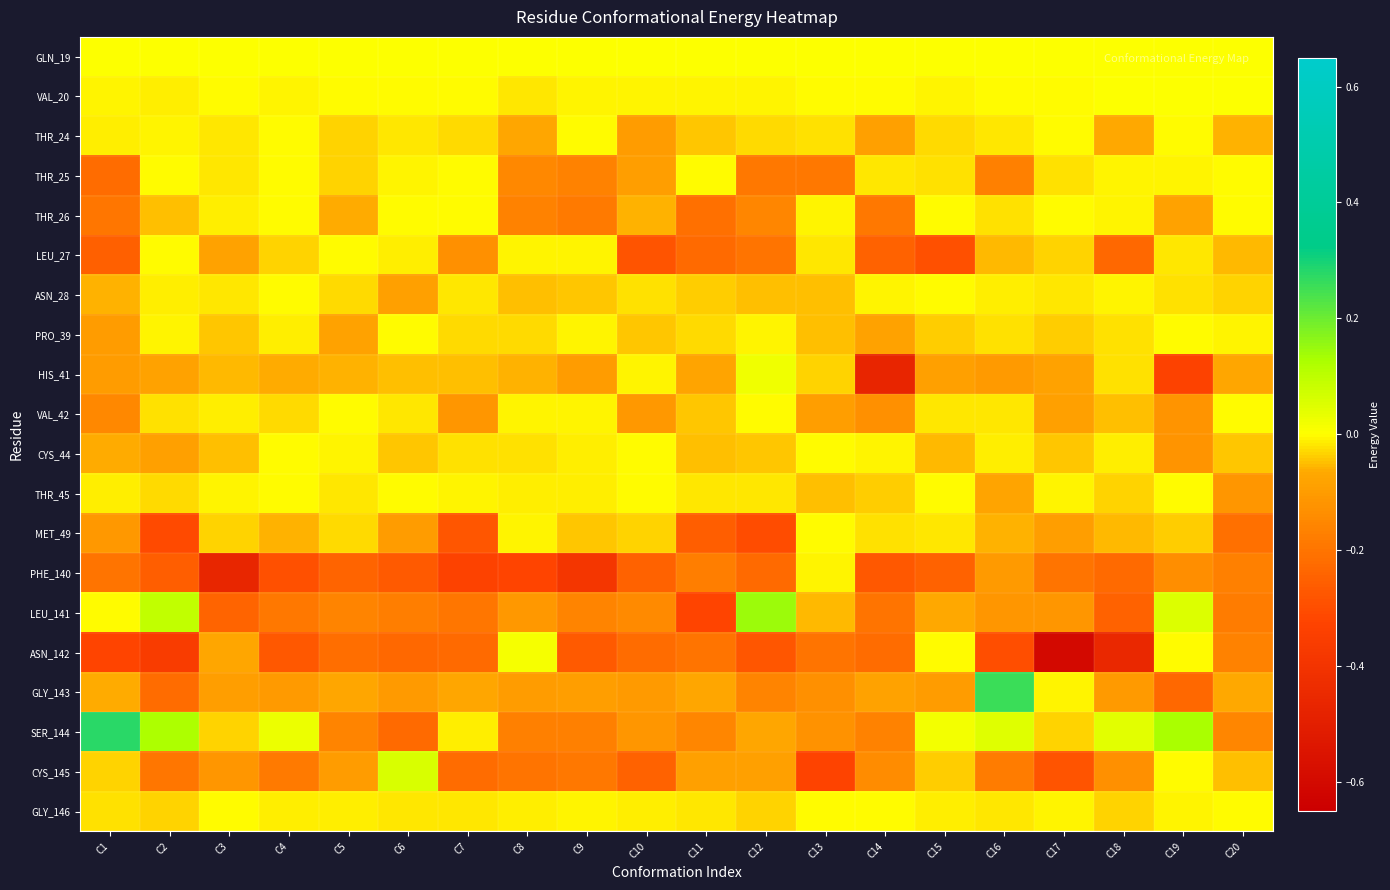

Reading right to left, list all the values displayed in this chart.

GLN_19: C20=0.0	C19=0.0	C18=0.0	C17=0.0	C16=0.0	C15=0.0	C14=0.0	C13=0.0	C12=0.0	C11=0.0	C10=0.0	C9=0.0	C8=0.0	C7=0.0	C6=0.0	C5=0.0	C4=0.0	C3=0.0	C2=0.0	C1=0.0
VAL_20: C20=0.0	C19=0.0	C18=0.0	C17=-0.0	C16=-0.0	C15=-0.0	C14=-0.0	C13=-0.0	C12=-0.0	C11=-0.0	C10=-0.0	C9=-0.0	C8=-0.0	C7=-0.0	C6=-0.0	C5=-0.0	C4=-0.0	C3=-0.0	C2=-0.0	C1=-0.0
THR_24: C20=-0.1	C19=-0.0	C18=-0.1	C17=-0.0	C16=-0.0	C15=-0.0	C14=-0.1	C13=-0.0	C12=-0.0	C11=-0.0	C10=-0.1	C9=-0.0	C8=-0.1	C7=-0.0	C6=-0.0	C5=-0.0	C4=-0.0	C3=-0.0	C2=-0.0	C1=-0.0
THR_25: C20=-0.0	C19=-0.0	C18=-0.0	C17=-0.0	C16=-0.2	C15=-0.0	C14=-0.0	C13=-0.2	C12=-0.2	C11=-0.0	C10=-0.1	C9=-0.2	C8=-0.1	C7=-0.0	C6=-0.0	C5=-0.0	C4=-0.0	C3=-0.0	C2=-0.0	C1=-0.2
THR_26: C20=-0.0	C19=-0.1	C18=-0.0	C17=-0.0	C16=-0.0	C15=-0.0	C14=-0.2	C13=-0.0	C12=-0.2	C11=-0.2	C10=-0.1	C9=-0.2	C8=-0.2	C7=-0.0	C6=-0.0	C5=-0.1	C4=-0.0	C3=-0.0	C2=-0.0	C1=-0.2
LEU_27: C20=-0.1	C19=-0.0	C18=-0.2	C17=-0.0	C16=-0.1	C15=-0.3	C14=-0.2	C13=-0.0	C12=-0.2	C11=-0.2	C10=-0.3	C9=-0.0	C8=-0.0	C7=-0.1	C6=-0.0	C5=-0.0	C4=-0.0	C3=-0.1	C2=-0.0	C1=-0.3
ASN_28: C20=-0.0	C19=-0.0	C18=-0.0	C17=-0.0	C16=-0.0	C15=-0.0	C14=-0.0	C13=-0.0	C12=-0.0	C11=-0.0	C10=-0.0	C9=-0.0	C8=-0.0	C7=-0.0	C6=-0.1	C5=-0.0	C4=-0.0	C3=-0.0	C2=-0.0	C1=-0.1
PRO_39: C20=-0.0	C19=-0.0	C18=-0.0	C17=-0.0	C16=-0.0	C15=-0.0	C14=-0.1	C13=-0.0	C12=-0.0	C11=-0.0	C10=-0.0	C9=-0.0	C8=-0.0	C7=-0.0	C6=-0.0	C5=-0.1	C4=-0.0	C3=-0.0	C2=-0.0	C1=-0.1
HIS_41: C20=-0.1	C19=-0.3	C18=-0.0	C17=-0.1	C16=-0.1	C15=-0.1	C14=-0.5	C13=-0.0	C12=0.0	C11=-0.1	C10=-0.0	C9=-0.1	C8=-0.1	C7=-0.0	C6=-0.0	C5=-0.1	C4=-0.1	C3=-0.1	C2=-0.1	C1=-0.1
VAL_42: C20=-0.0	C19=-0.1	C18=-0.0	C17=-0.1	C16=-0.0	C15=-0.0	C14=-0.1	C13=-0.1	C12=-0.0	C11=-0.0	C10=-0.1	C9=-0.0	C8=-0.0	C7=-0.1	C6=-0.0	C5=-0.0	C4=-0.0	C3=-0.0	C2=-0.0	C1=-0.2
CYS_44: C20=-0.0	C19=-0.1	C18=-0.0	C17=-0.0	C16=-0.0	C15=-0.1	C14=-0.0	C13=-0.0	C12=-0.0	C11=-0.0	C10=-0.0	C9=-0.0	C8=-0.0	C7=-0.0	C6=-0.0	C5=-0.0	C4=-0.0	C3=-0.0	C2=-0.1	C1=-0.1
THR_45: C20=-0.1	C19=-0.0	C18=-0.0	C17=-0.0	C16=-0.1	C15=-0.0	C14=-0.0	C13=-0.0	C12=-0.0	C11=-0.0	C10=-0.0	C9=-0.0	C8=-0.0	C7=-0.0	C6=-0.0	C5=-0.0	C4=-0.0	C3=-0.0	C2=-0.0	C1=-0.0
MET_49: C20=-0.2	C19=-0.0	C18=-0.1	C17=-0.1	C16=-0.1	C15=-0.0	C14=-0.0	C13=-0.0	C12=-0.3	C11=-0.3	C10=-0.0	C9=-0.0	C8=-0.0	C7=-0.3	C6=-0.1	C5=-0.0	C4=-0.1	C3=-0.0	C2=-0.3	C1=-0.1
PHE_140: C20=-0.2	C19=-0.1	C18=-0.2	C17=-0.2	C16=-0.1	C15=-0.2	C14=-0.3	C13=-0.0	C12=-0.2	C11=-0.2	C10=-0.2	C9=-0.4	C8=-0.3	C7=-0.3	C6=-0.3	C5=-0.2	C4=-0.3	C3=-0.5	C2=-0.3	C1=-0.2
LEU_141: C20=-0.2	C19=0.1	C18=-0.2	C17=-0.1	C16=-0.1	C15=-0.1	C14=-0.2	C13=-0.1	C12=0.1	C11=-0.3	C10=-0.1	C9=-0.2	C8=-0.1	C7=-0.2	C6=-0.2	C5=-0.2	C4=-0.2	C3=-0.2	C2=0.1	C1=-0.0
ASN_142: C20=-0.2	C19=-0.0	C18=-0.5	C17=-0.6	C16=-0.3	C15=-0.0	C14=-0.2	C13=-0.2	C12=-0.3	C11=-0.2	C10=-0.2	C9=-0.3	C8=0.0	C7=-0.2	C6=-0.2	C5=-0.2	C4=-0.3	C3=-0.1	C2=-0.4	C1=-0.3
GLY_143: C20=-0.1	C19=-0.2	C18=-0.1	C17=-0.0	C16=0.3	C15=-0.1	C14=-0.1	C13=-0.1	C12=-0.2	C11=-0.1	C10=-0.1	C9=-0.1	C8=-0.1	C7=-0.1	C6=-0.1	C5=-0.1	C4=-0.1	C3=-0.1	C2=-0.2	C1=-0.1
SER_144: C20=-0.2	C19=0.1	C18=0.0	C17=-0.0	C16=0.0	C15=0.0	C14=-0.2	C13=-0.1	C12=-0.1	C11=-0.2	C10=-0.1	C9=-0.2	C8=-0.2	C7=-0.0	C6=-0.2	C5=-0.2	C4=0.0	C3=-0.0	C2=0.1	C1=0.3
CYS_145: C20=-0.1	C19=-0.0	C18=-0.1	C17=-0.3	C16=-0.2	C15=-0.0	C14=-0.1	C13=-0.3	C12=-0.1	C11=-0.1	C10=-0.2	C9=-0.2	C8=-0.2	C7=-0.2	C6=0.1	C5=-0.1	C4=-0.2	C3=-0.1	C2=-0.2	C1=-0.0
GLY_146: C20=-0.0	C19=-0.0	C18=-0.0	C17=-0.0	C16=-0.0	C15=-0.0	C14=-0.0	C13=-0.0	C12=-0.0	C11=-0.0	C10=-0.0	C9=-0.0	C8=-0.0	C7=-0.0	C6=-0.0	C5=-0.0	C4=-0.0	C3=-0.0	C2=-0.0	C1=-0.0